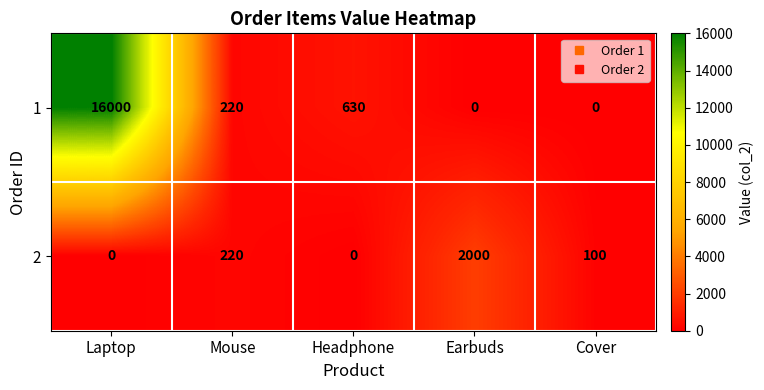

What is the average value of the 2 series?

464